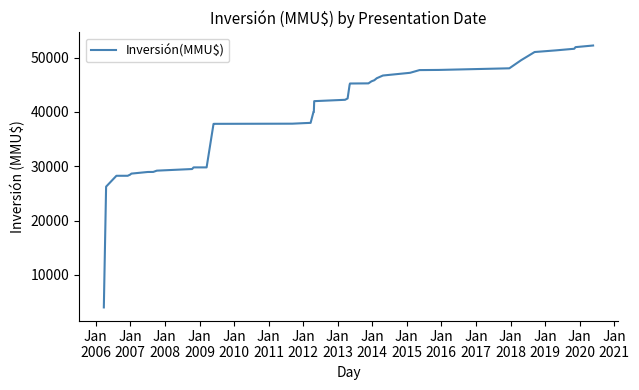

What is the difference between the maximum and minimum values?

48247